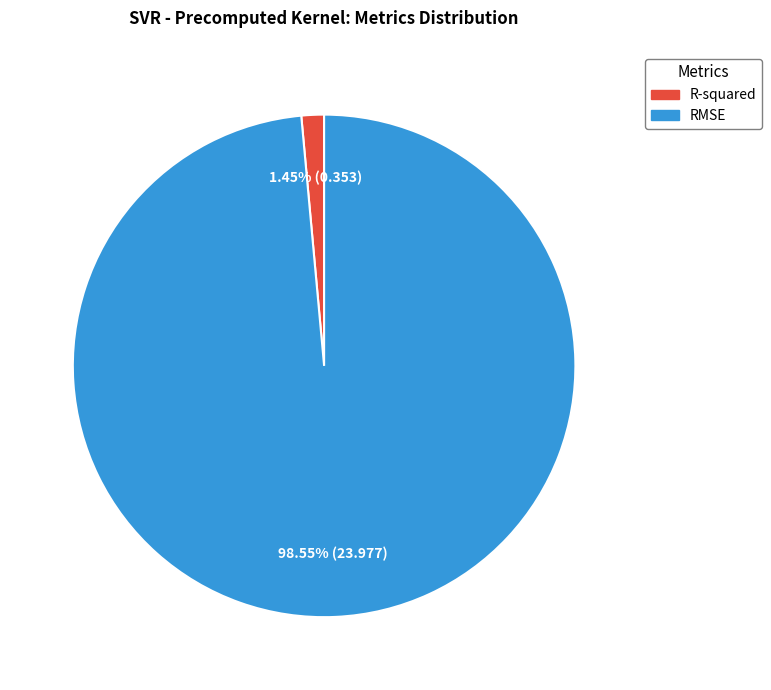

Which slice is the smallest?

R-squared